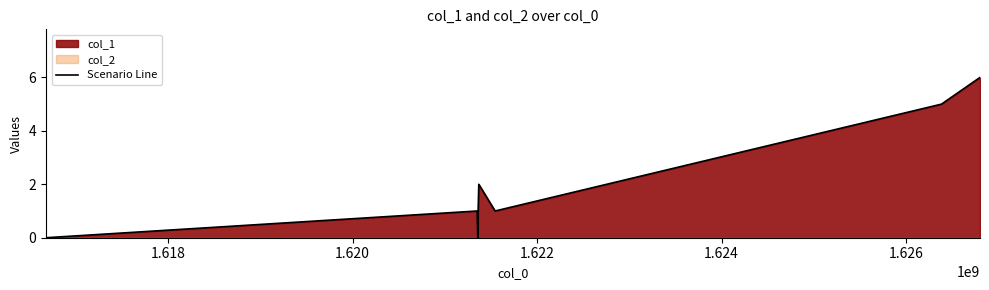

How many data points does each series have?

8